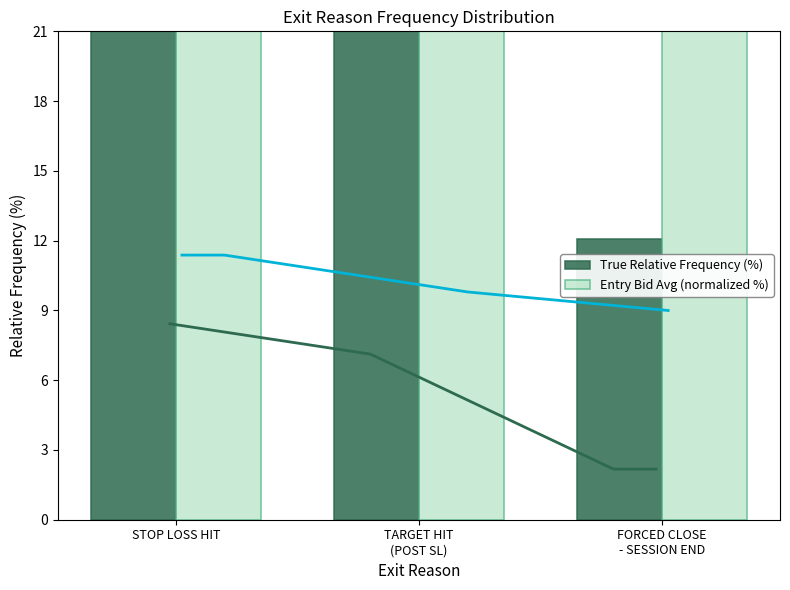

Does the chart contain any negative values?

No